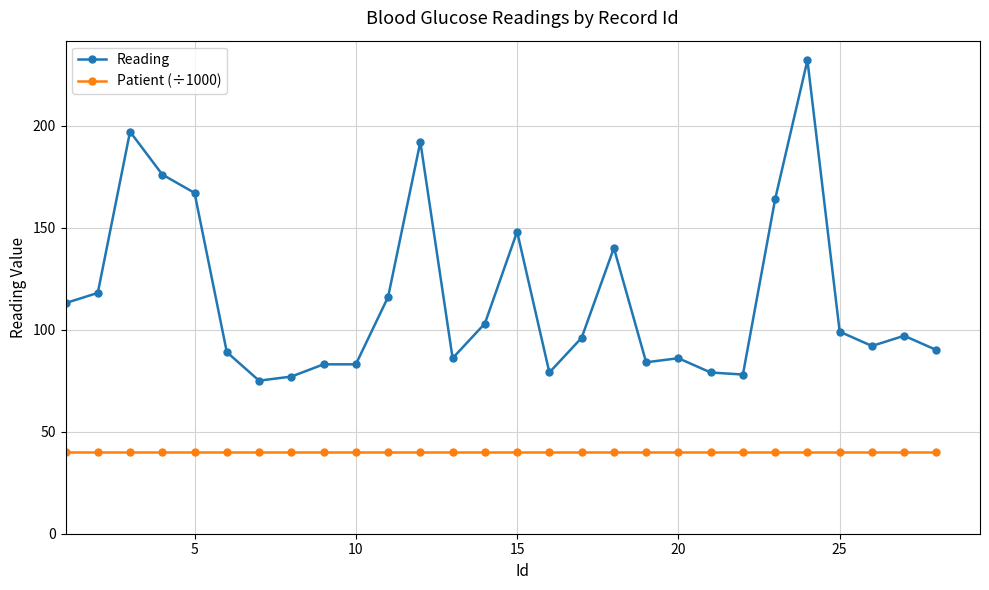

What is the average value of the Patient (÷1000) series?

40.1